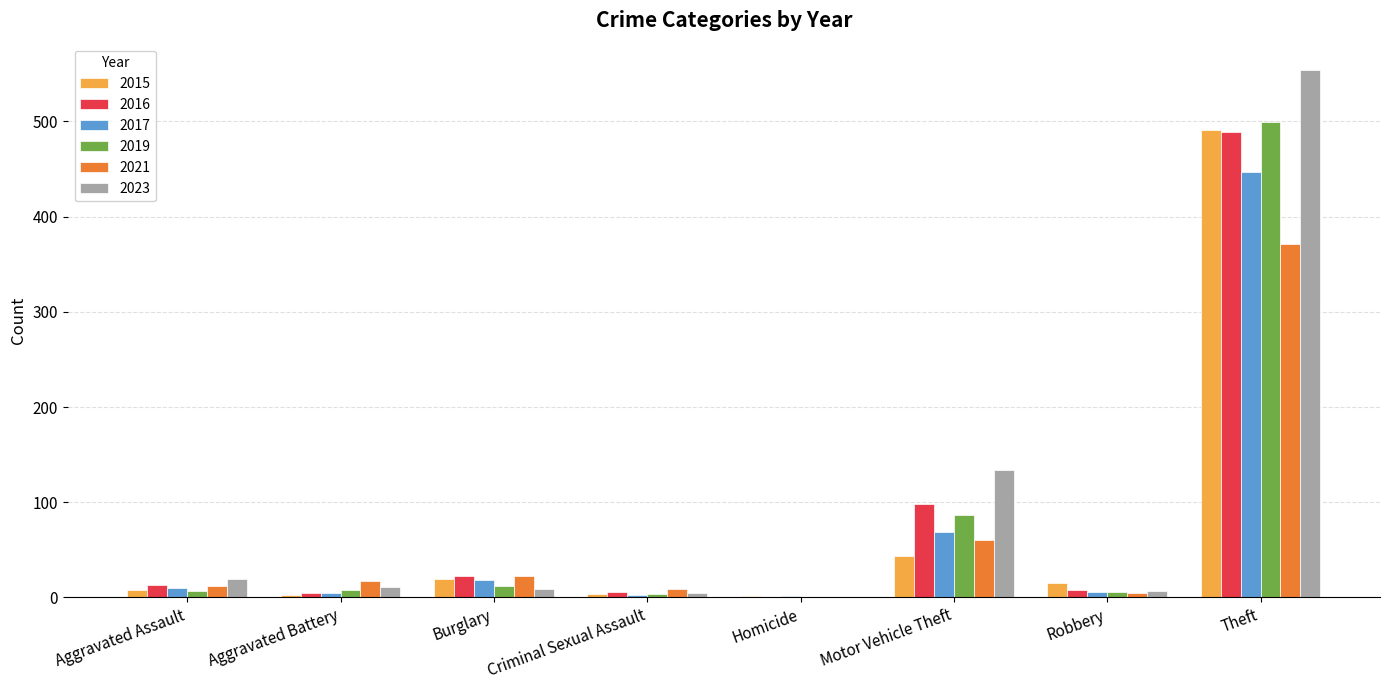

What is the spread (max minus min) of values at Aggravated Battery?

14